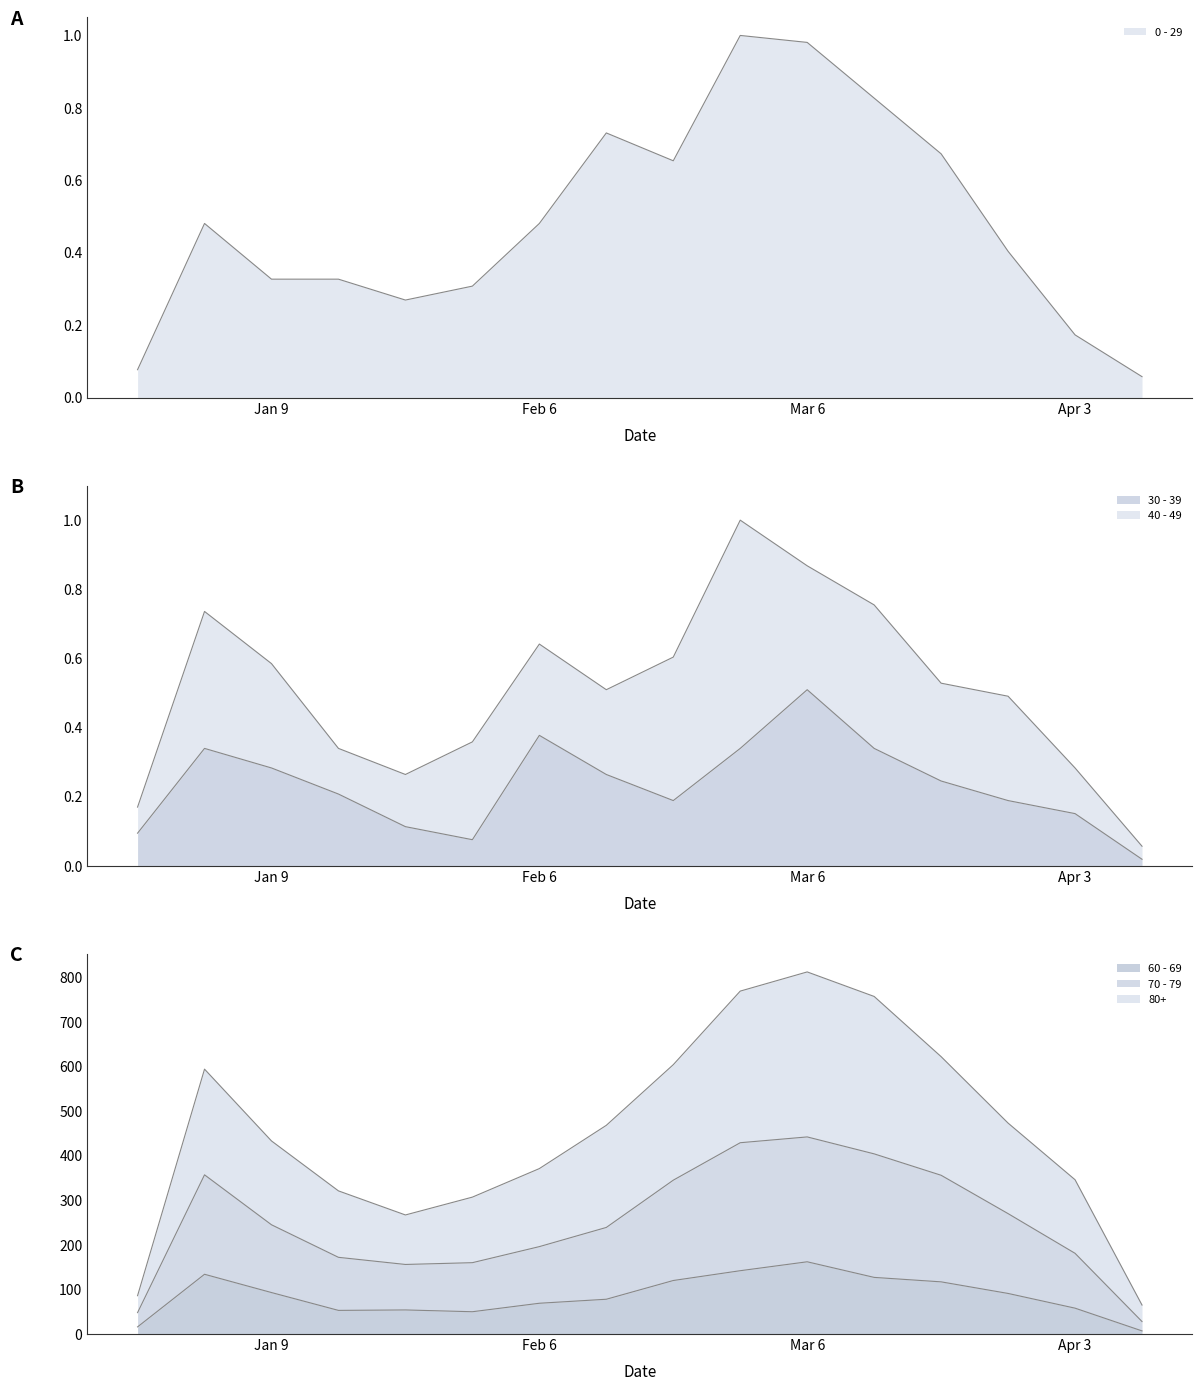

What is the sum of the 80+ values at Mar 6 and Apr 3?

1158.0